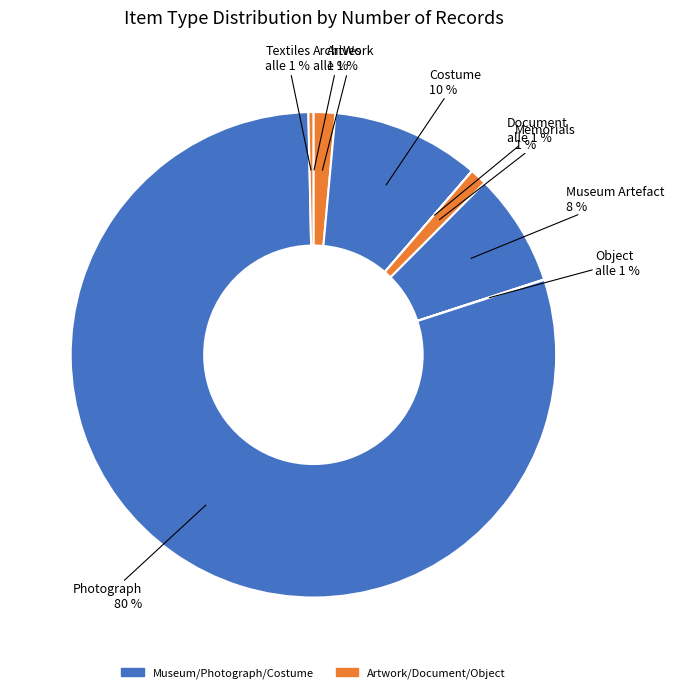

What portion of the pie excludes Object?

100.0%